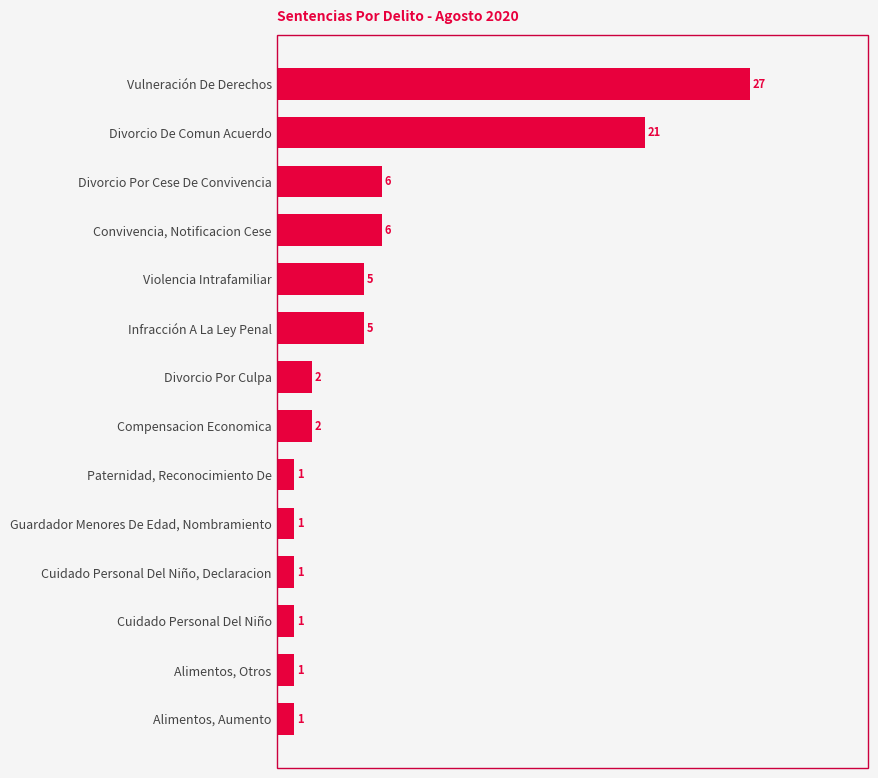

What is the value of the 2nd bar from the top?

21